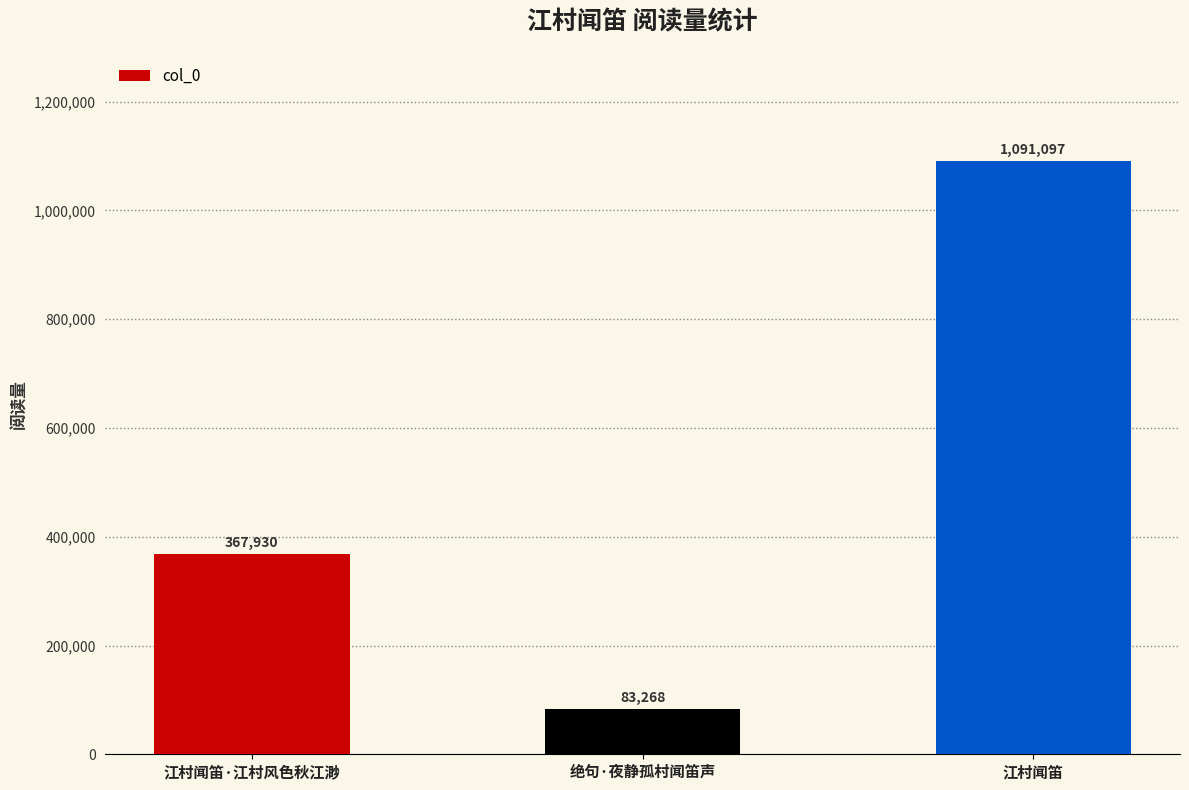

Rank the categories by value from lowest to highest.

绝句·夜静孤村闻笛声, 江村闻笛·江村风色秋江渺, 江村闻笛